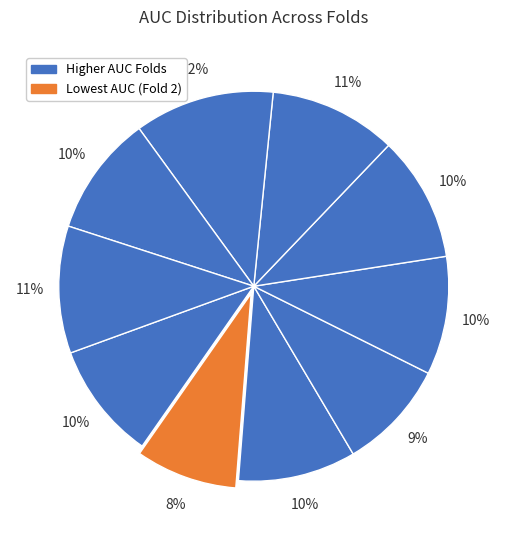

How many slices are in this pie chart?

10